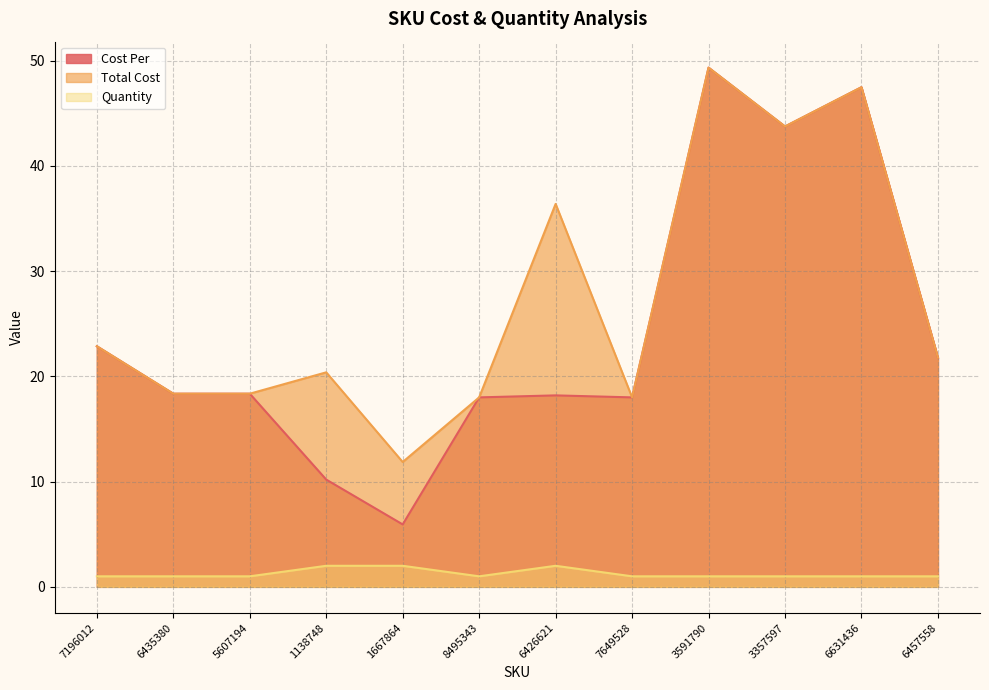

What is the label of the 3rd point from the right?

3357597